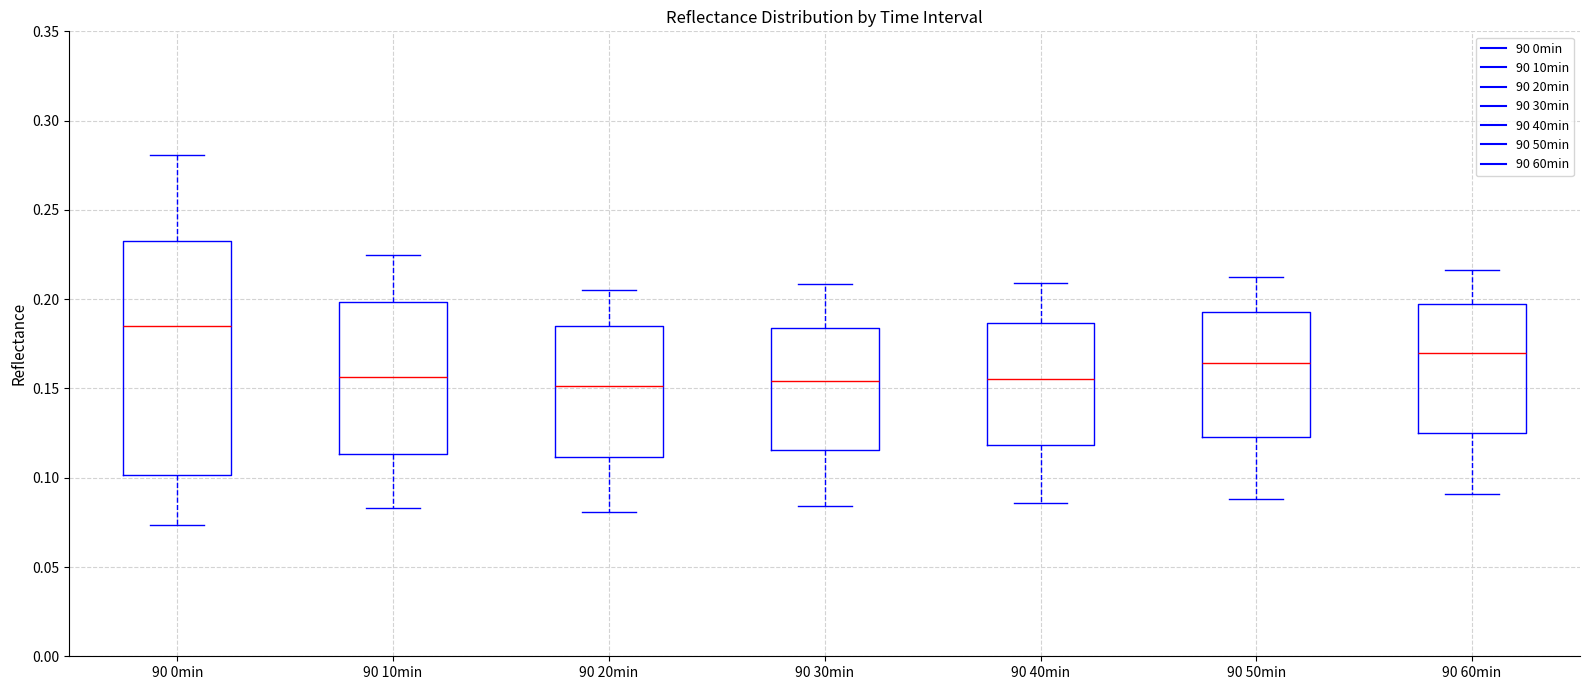

Which box's median line is the highest?

90 0min